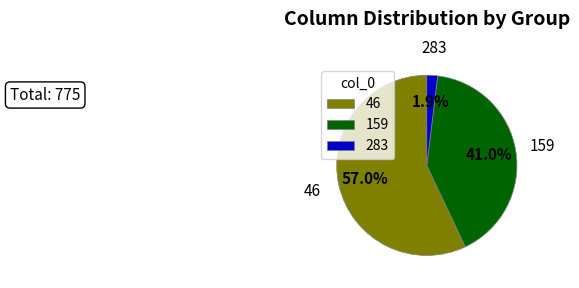

Combined, what portion of the pie is 283 and 46?

59.0%